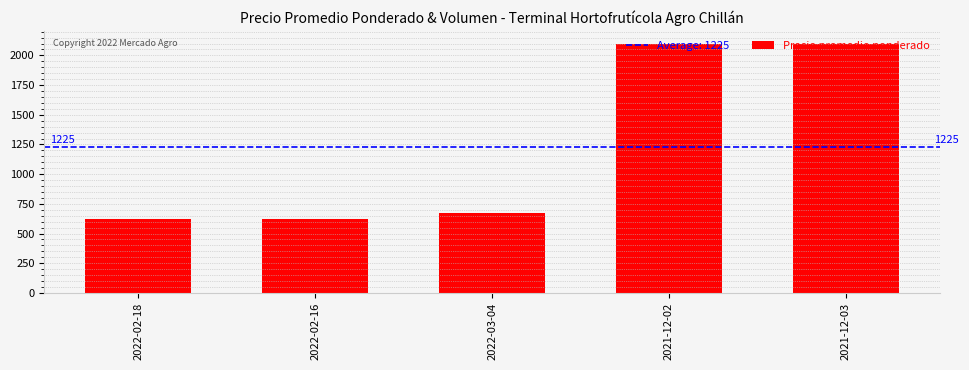

How many data points are less than 675?

2